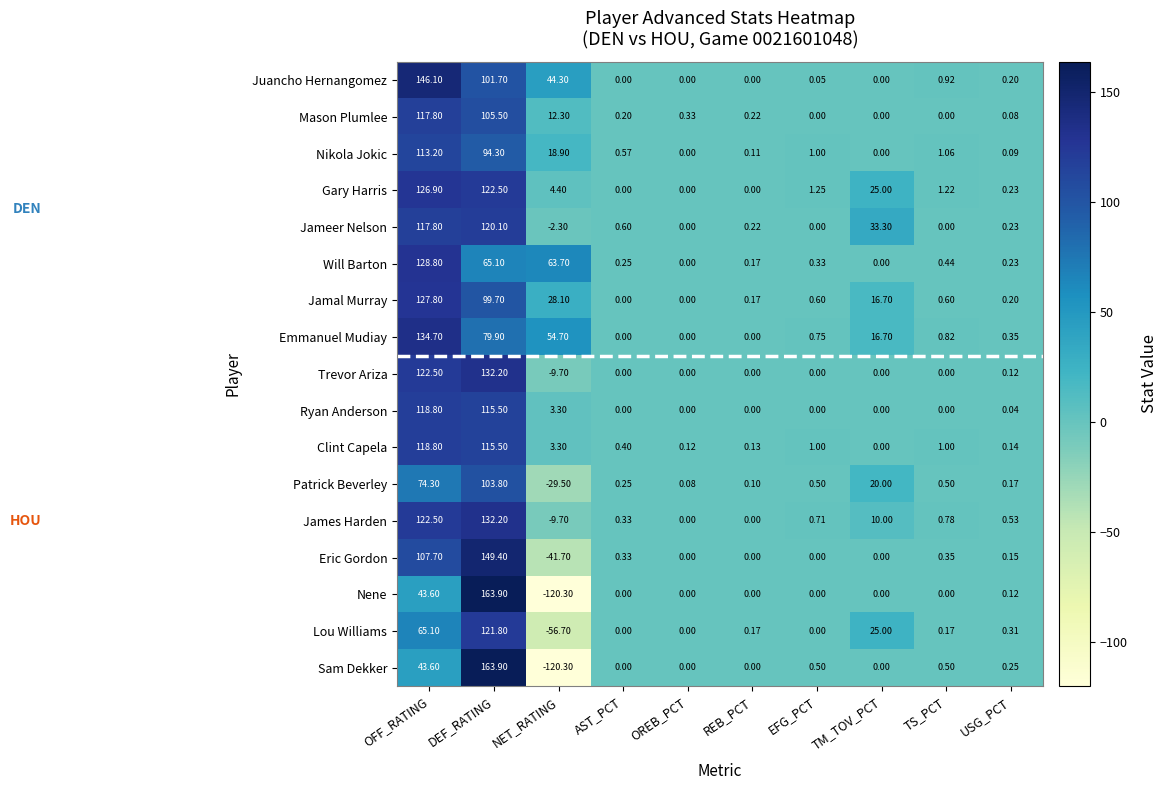

Which category has the lowest value across all series?

NET_RATING